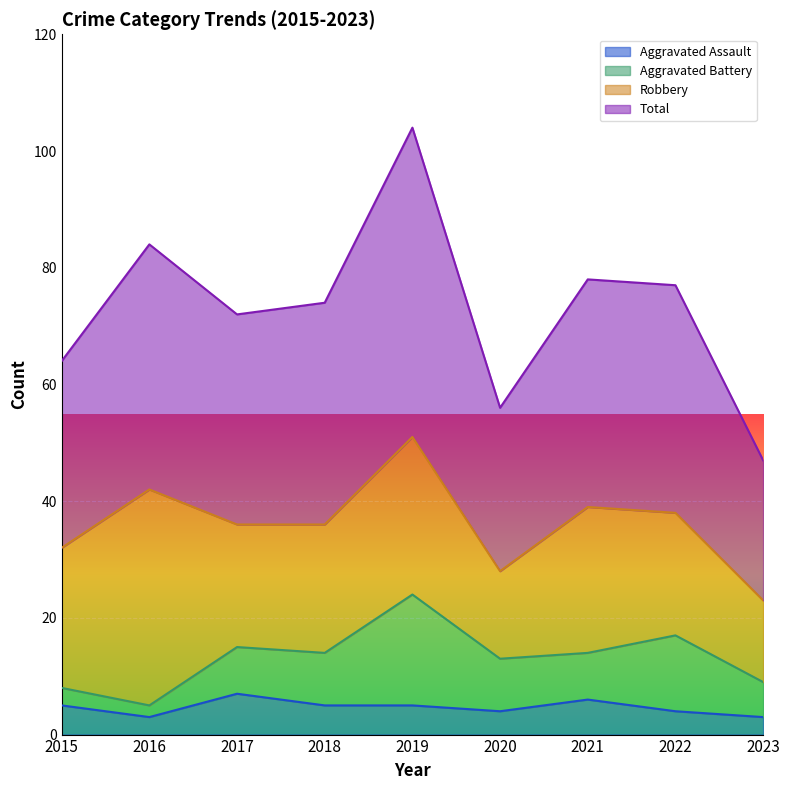

Which series has the largest range (max minus min)?

Total